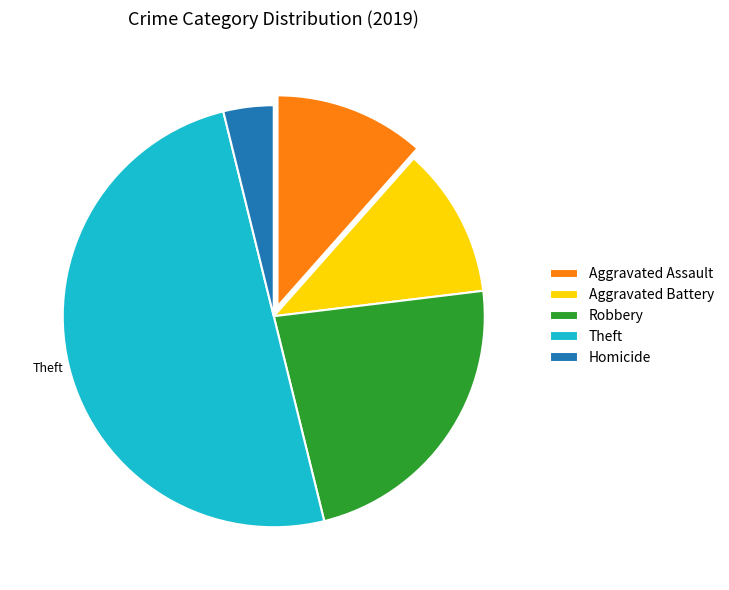

What is the smallest slice in the pie chart?

Homicide